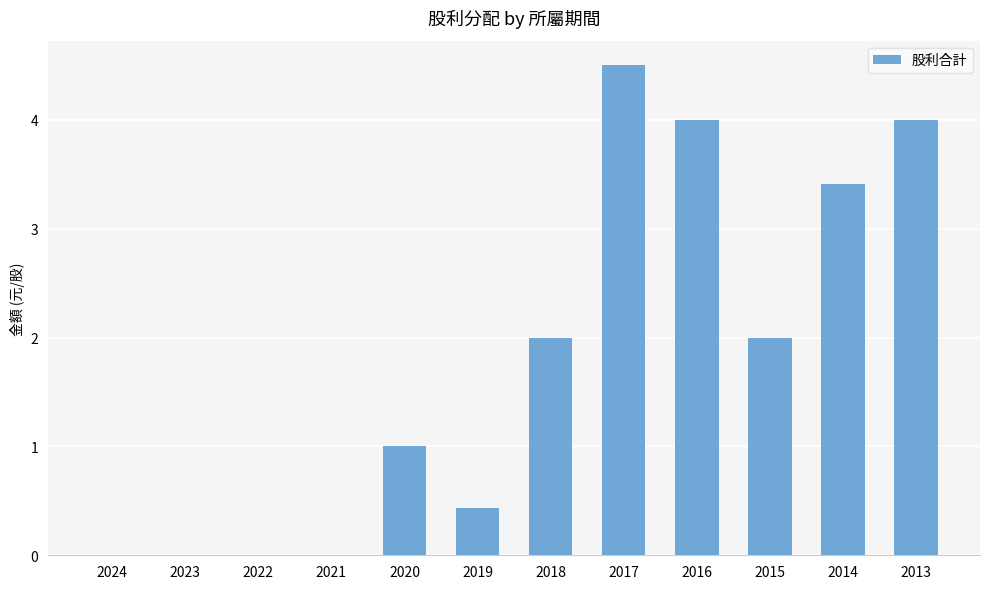

Reading left to right, extract all data points from this chart.

0.0	0.0	0.0	0.0	1.0	0.4	2.0	4.5	4.0	2.0	3.4	4.0